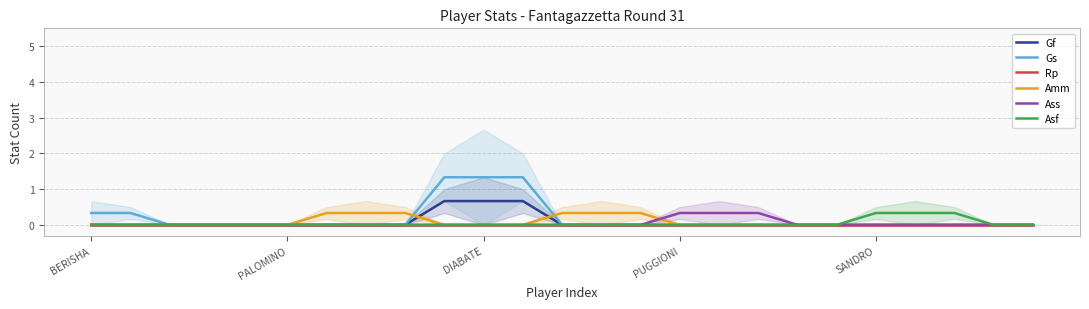

What is the maximum value for Asf?

0.3